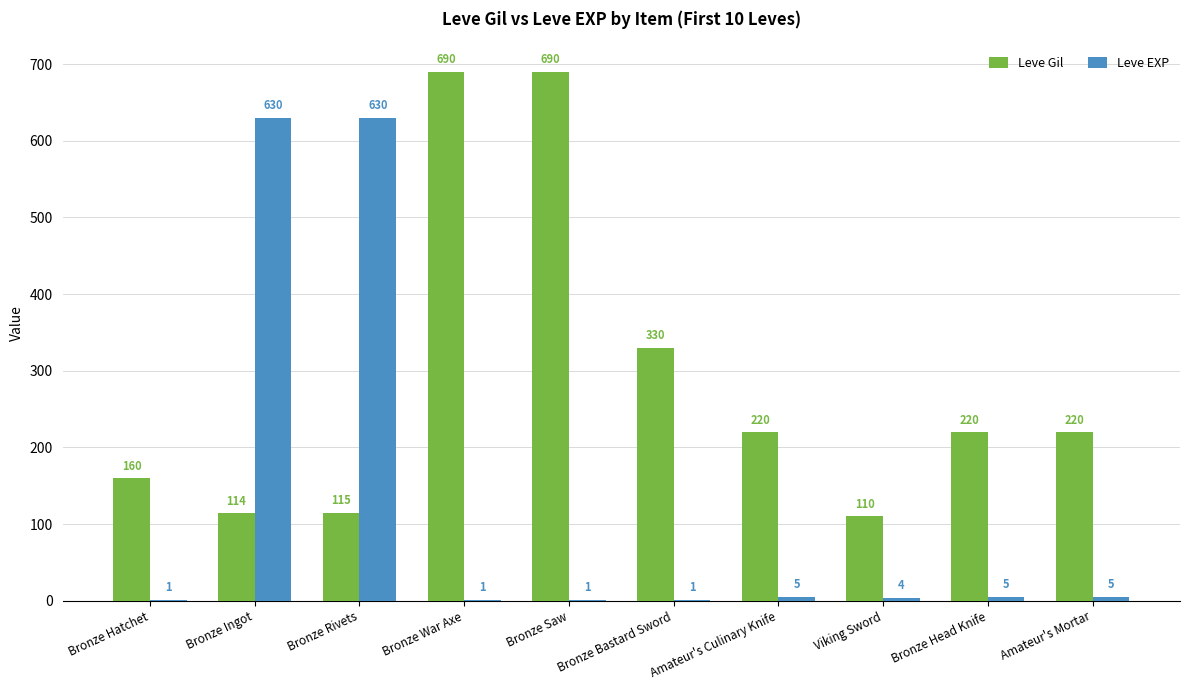

At which category is the sum across all series the highest?

Bronze Rivets